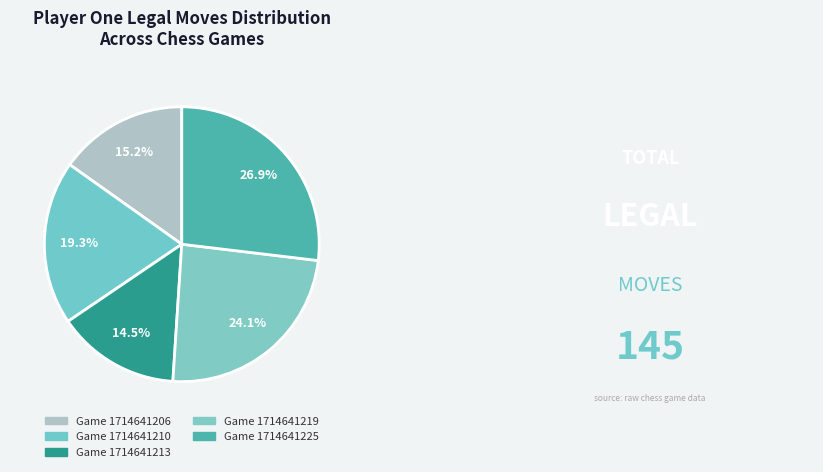

To the nearest percent, what percentage of the pie is Game 1714641206?

15%